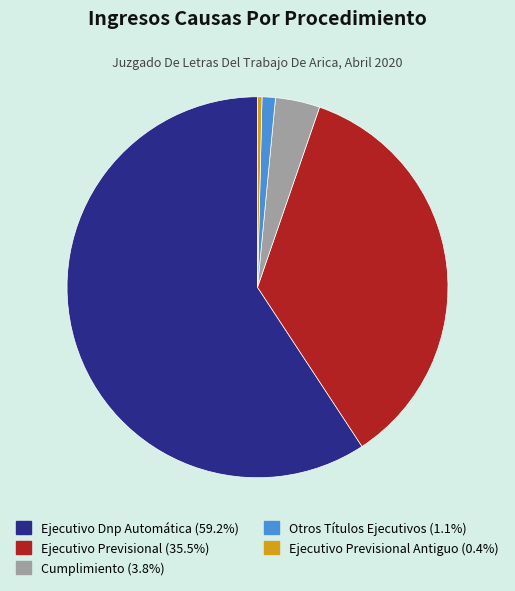

What is the ratio of the value at Ejecutivo Dnp Automática (59.2%) to the value at Otros Títulos Ejecutivos (1.1%)?

52.3